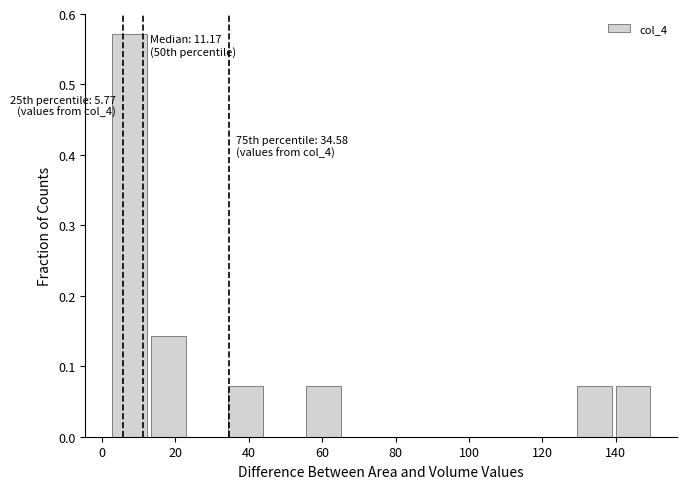

Over which range of the x-axis is the bar tallest?

2 to 12